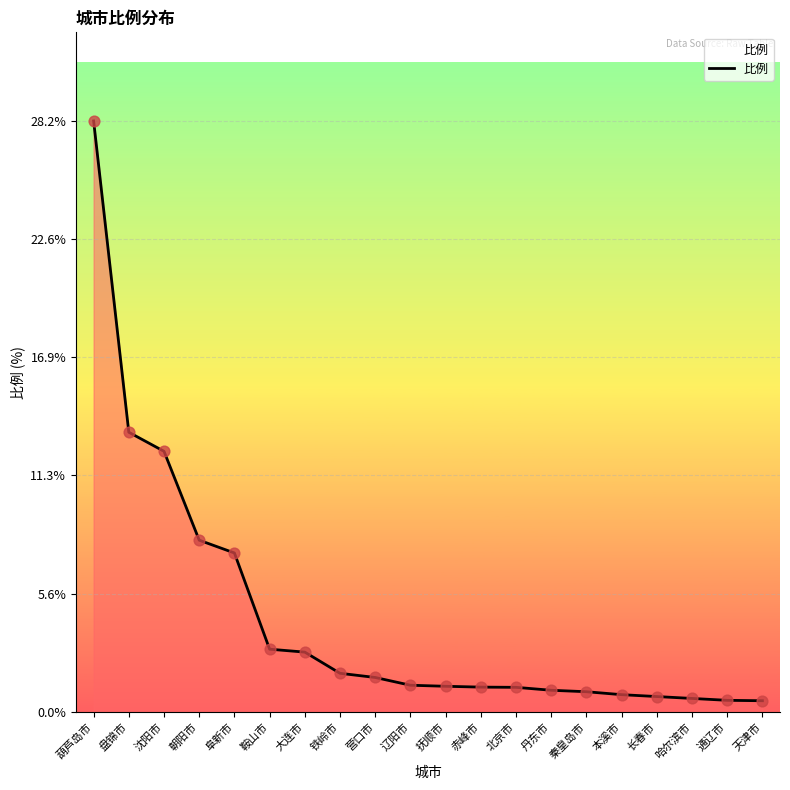

What is the ratio of the value at 盘锦市 to the value at 鞍山市?

4.5